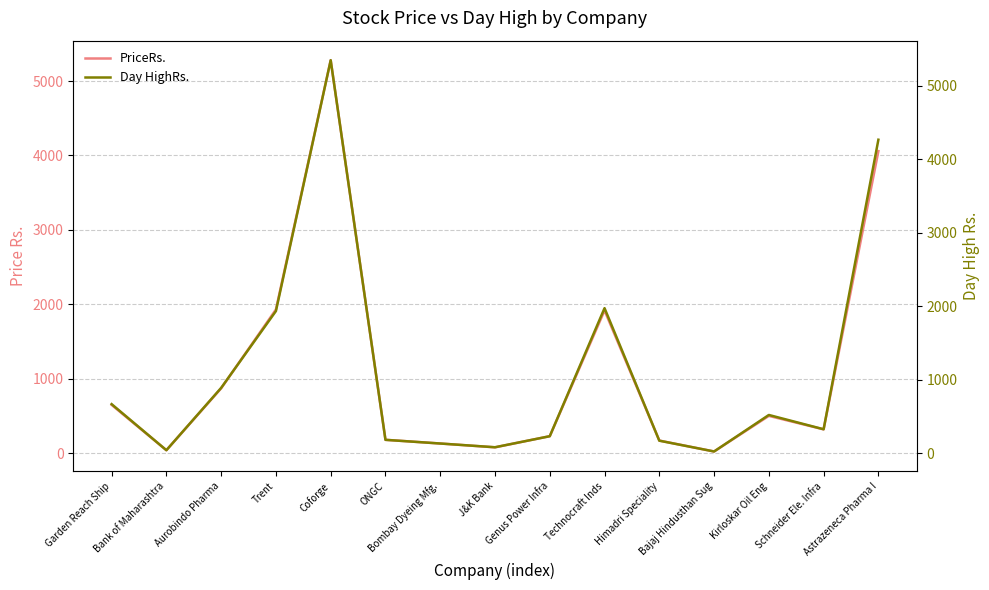

Which series has the widest spread of values?

Day HighRs.